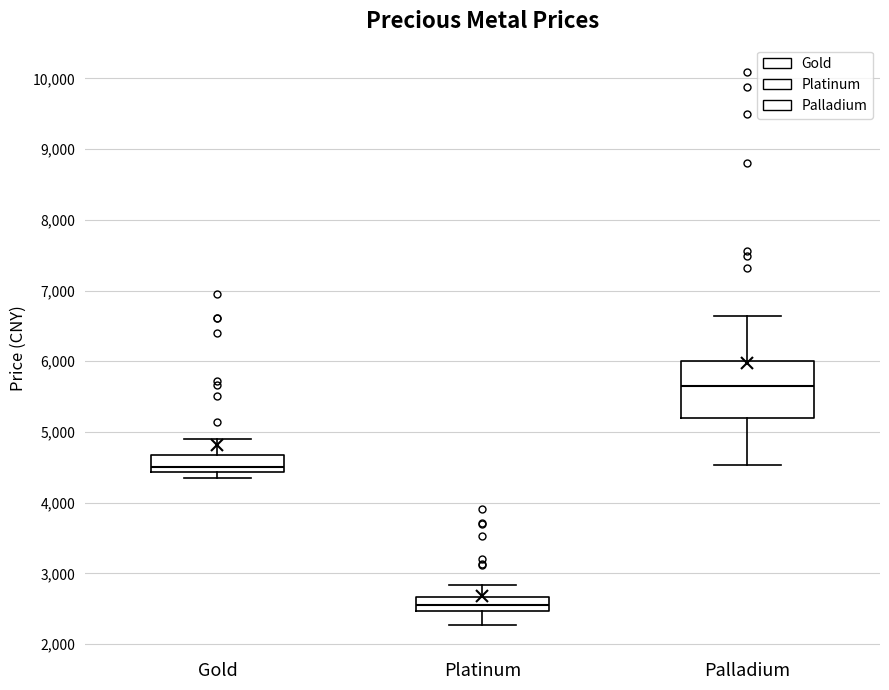

Reading left to right, transcribe this box plot: for each box, give where its median line is, the range the box spans, and where its two whiskers end, as read against the y-axis. The values are not printed on the chart, so give them approximately, as read against the axis.

Gold: median 4500, box 4400 to 4700, whiskers 4300 to 4900
Platinum: median 2500 (inside the box), box 2500 to 2700, whiskers 2300 to 2800
Palladium: median 5600, box 5200 to 6000, whiskers 4500 to 6600